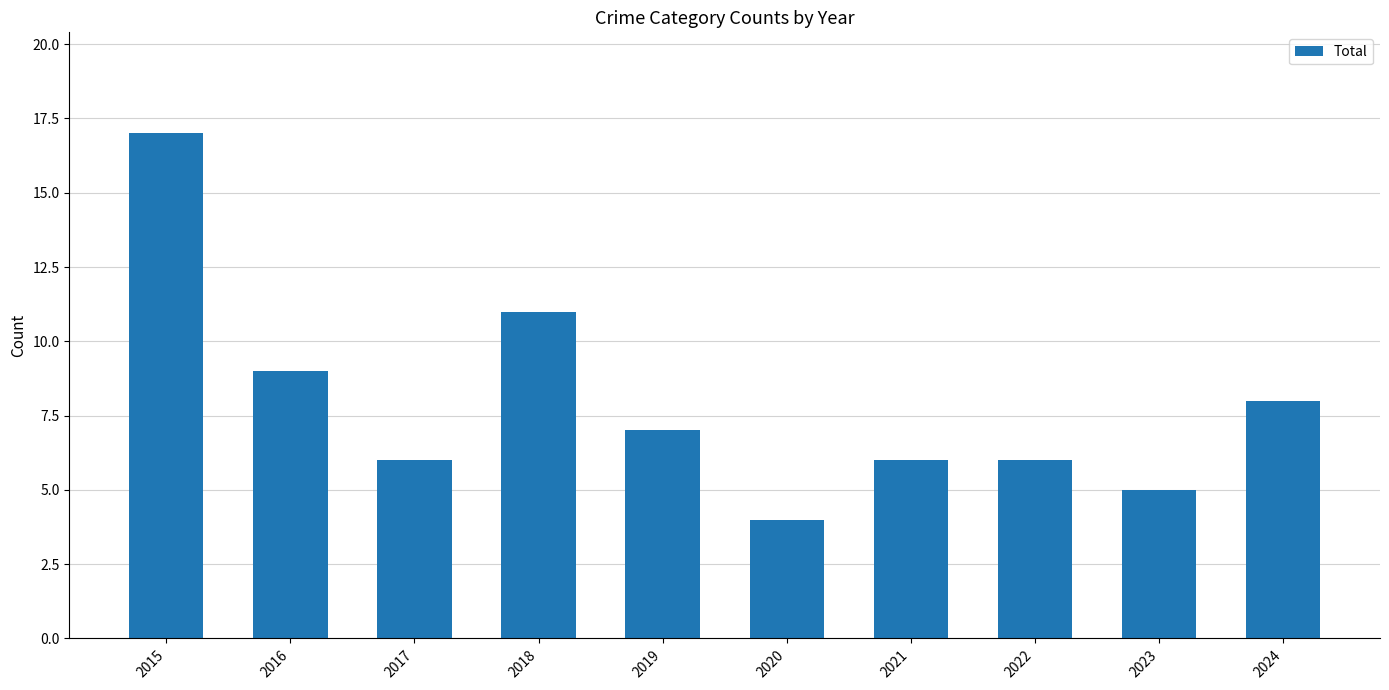

The chart shows a value of 6 at 2021. True or false?

True